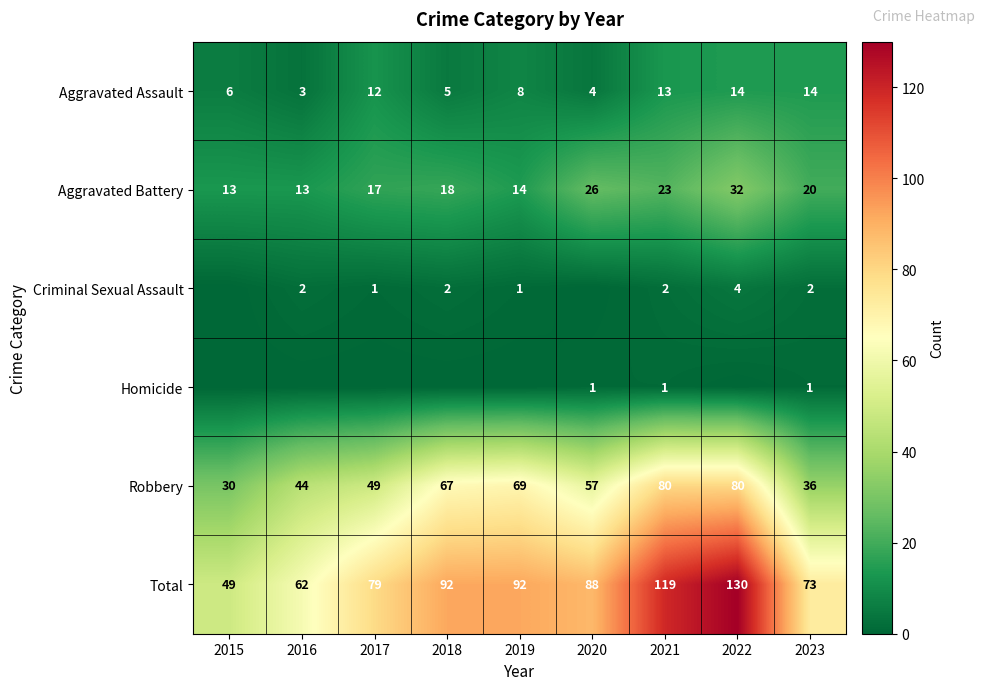

The Total series shows 79 at 2017. True or false?

True